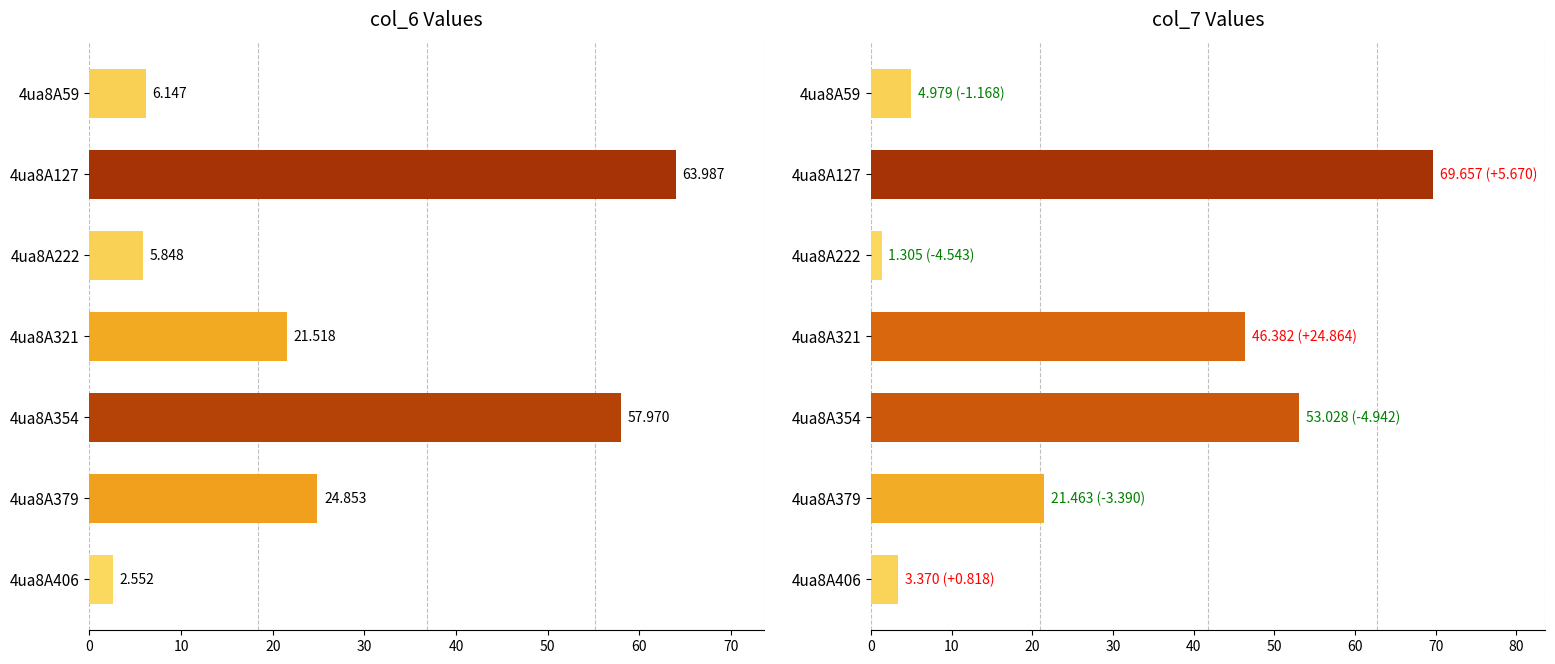

Rank the series at 4ua8A321 from highest to lowest value.

col_7, col_6